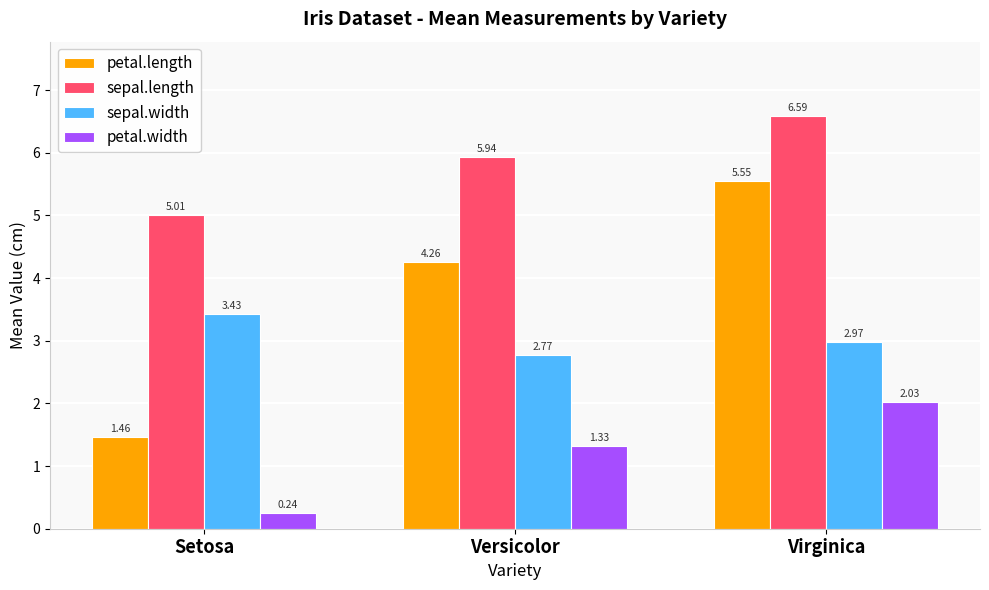

Rank the series by their maximum value, from highest to lowest.

sepal.length, petal.length, sepal.width, petal.width